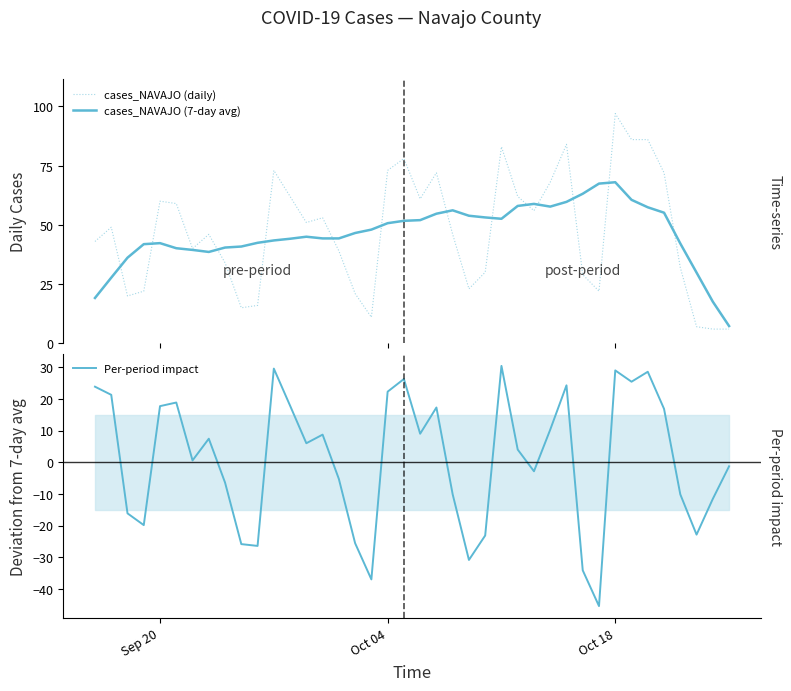

The cases_NAVAJO (7-day avg) series shows 9.6 at 7. True or false?

False